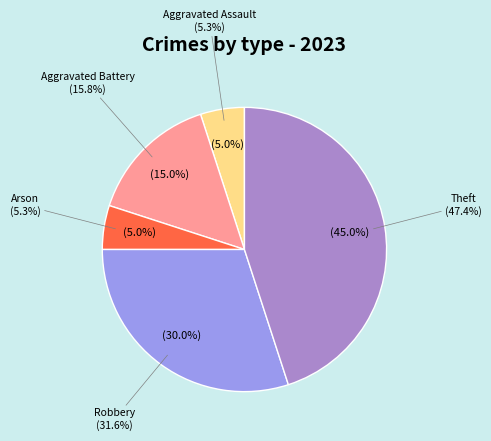

Is it true that Arson is 12% of the pie?

False